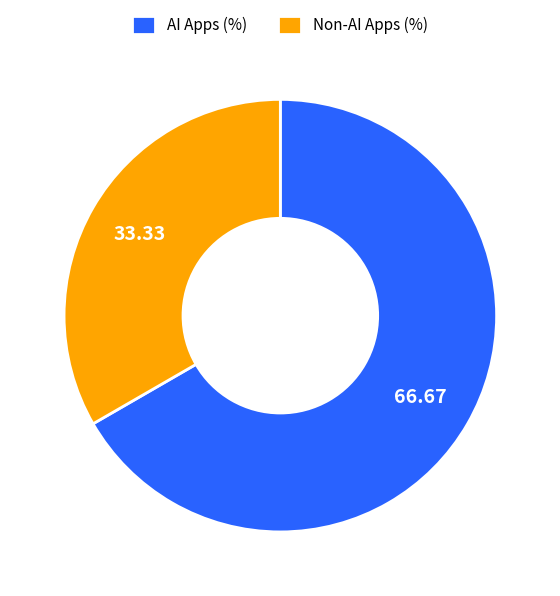

Is the sum of AI Apps (%) and Non-AI Apps (%) greater than half?

Yes